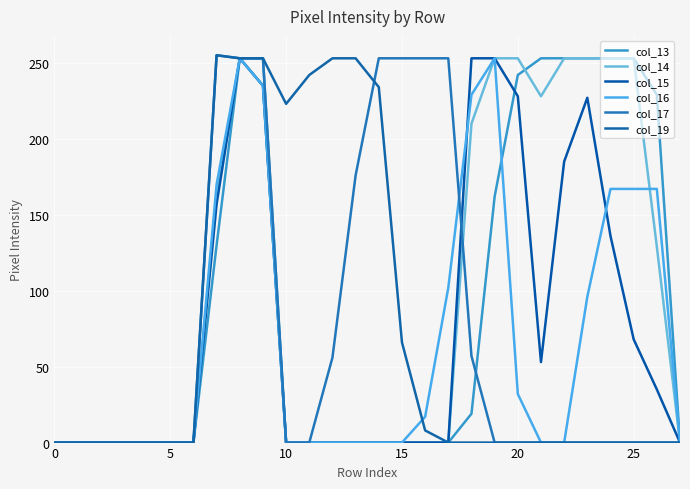

What is the greatest value displayed?

255